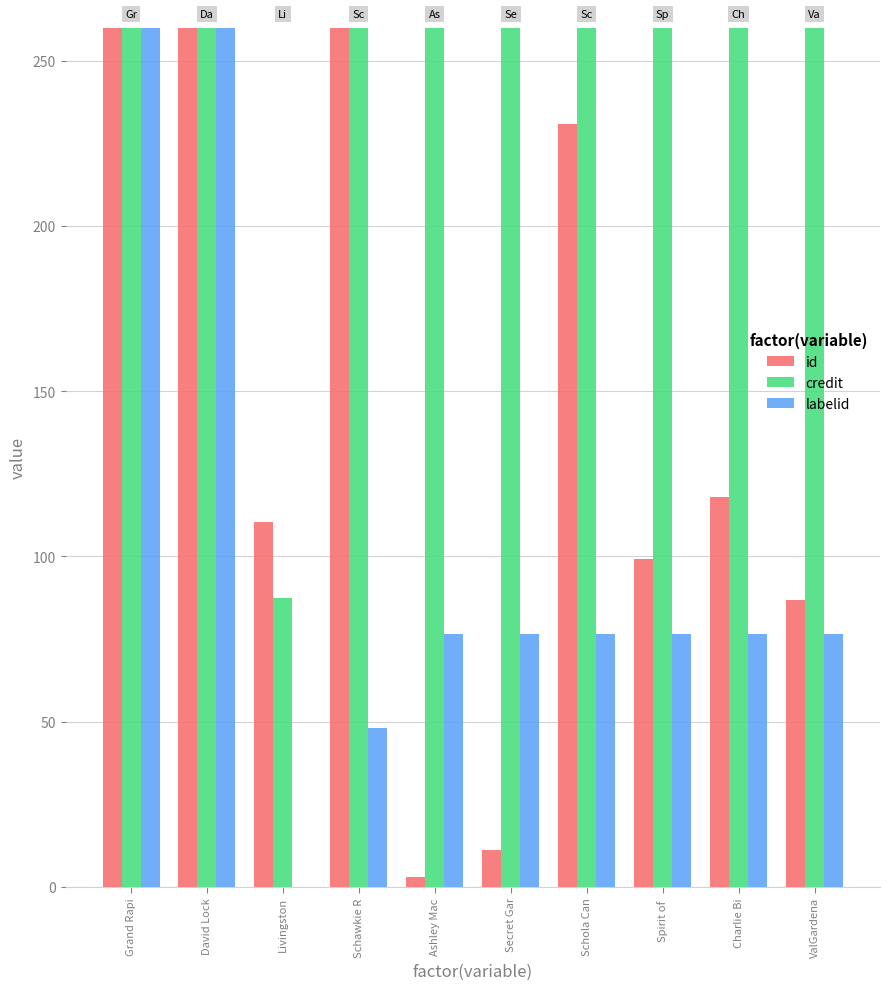

Reading right to left, list all the values displayed in this chart.

id: 86.8	117.8	99.2	230.8	11.0	3.0	393.4	110.5	885.8	331.4
credit: 276.6	276.6	276.6	276.6	276.6	276.6	263.3	87.5	300.5	300.5
labelid: 76.4	76.4	76.4	76.4	76.4	76.4	48.2	0.0	4803.5	4803.5